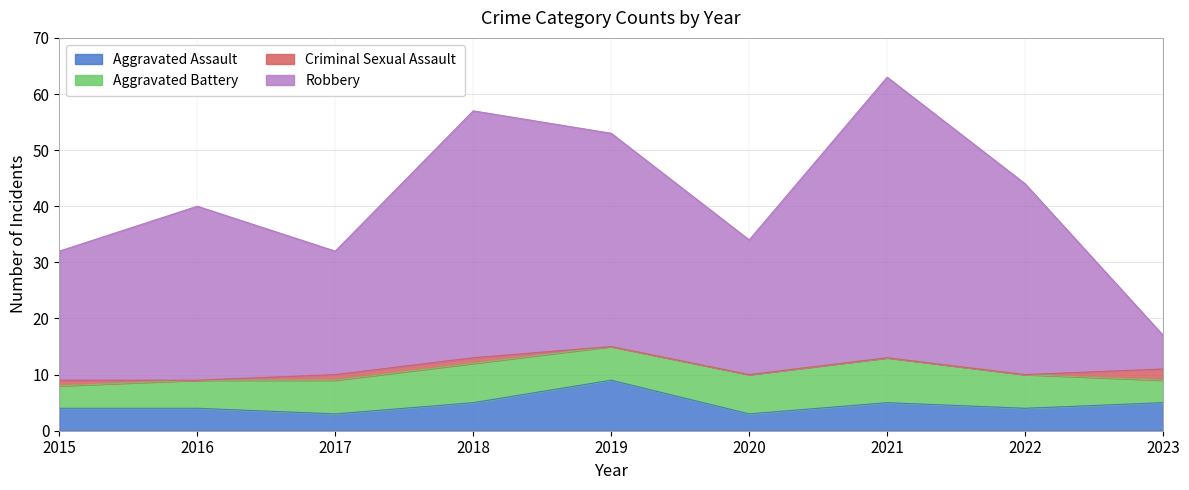

True or false: Aggravated Assault and Robbery intersect in this chart.

False